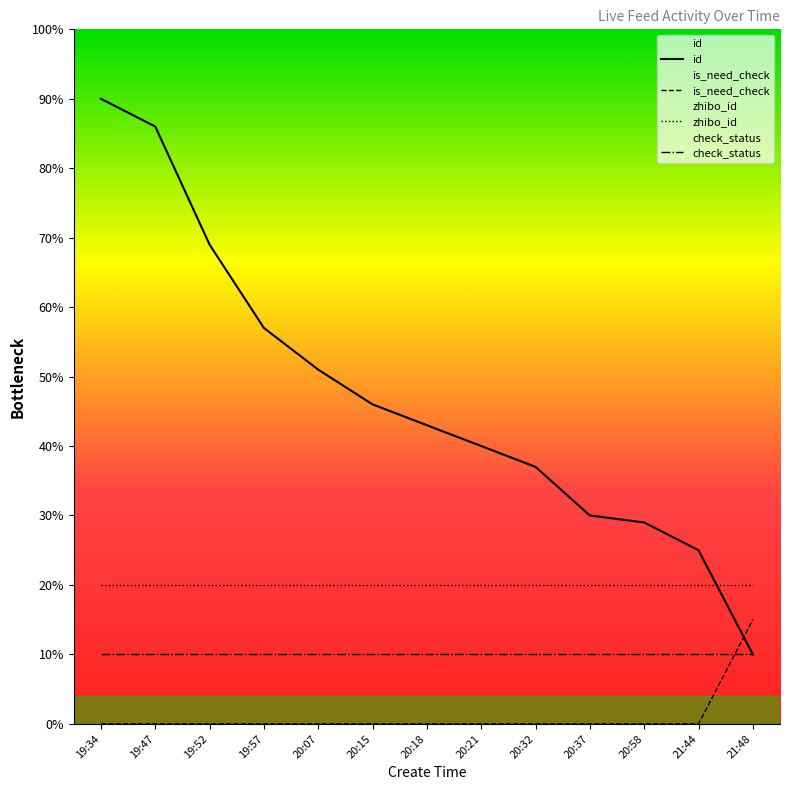

Rank the categories by is_need_check value from highest to lowest.

21:48, 19:34, 19:47, 19:52, 19:57, 20:07, 20:15, 20:18, 20:21, 20:32, 20:37, 20:58, 21:44